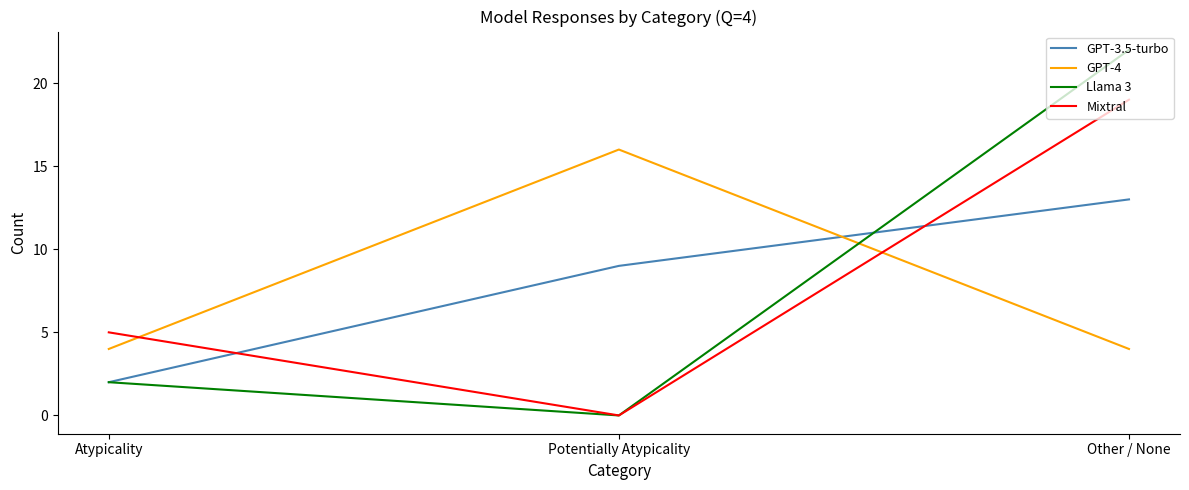

What is the average value of the Llama 3 series?

8